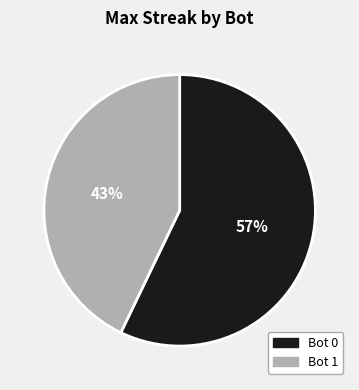

Is there a majority slice in this chart?

Yes